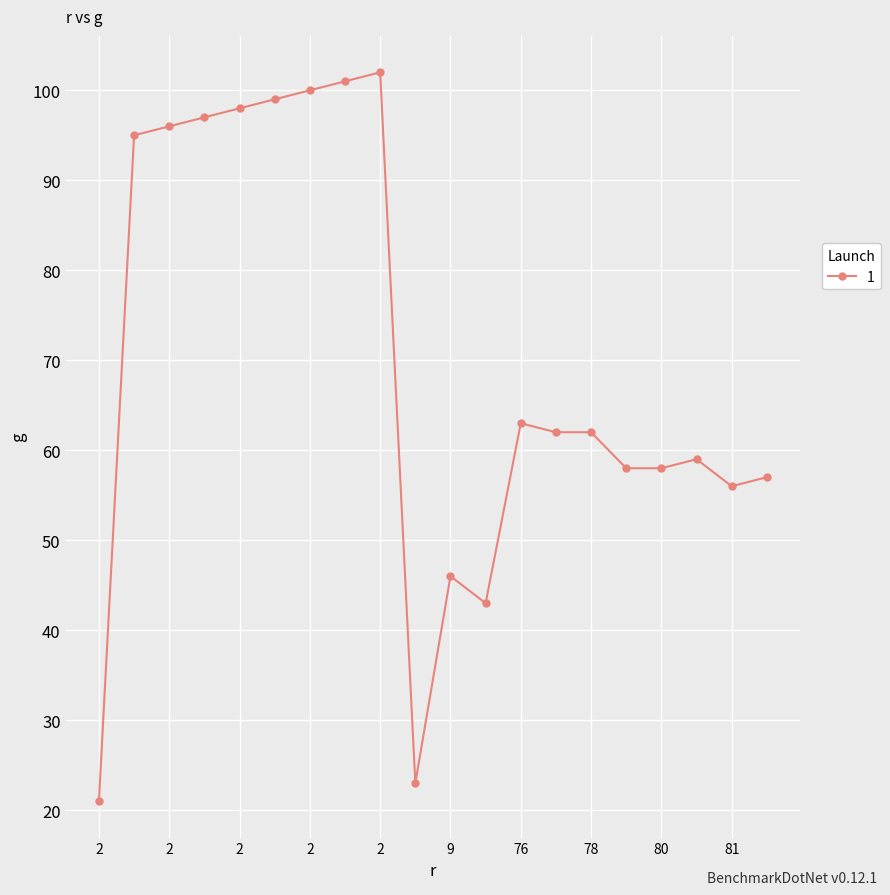

What is the value of the 14th point from the left?

62